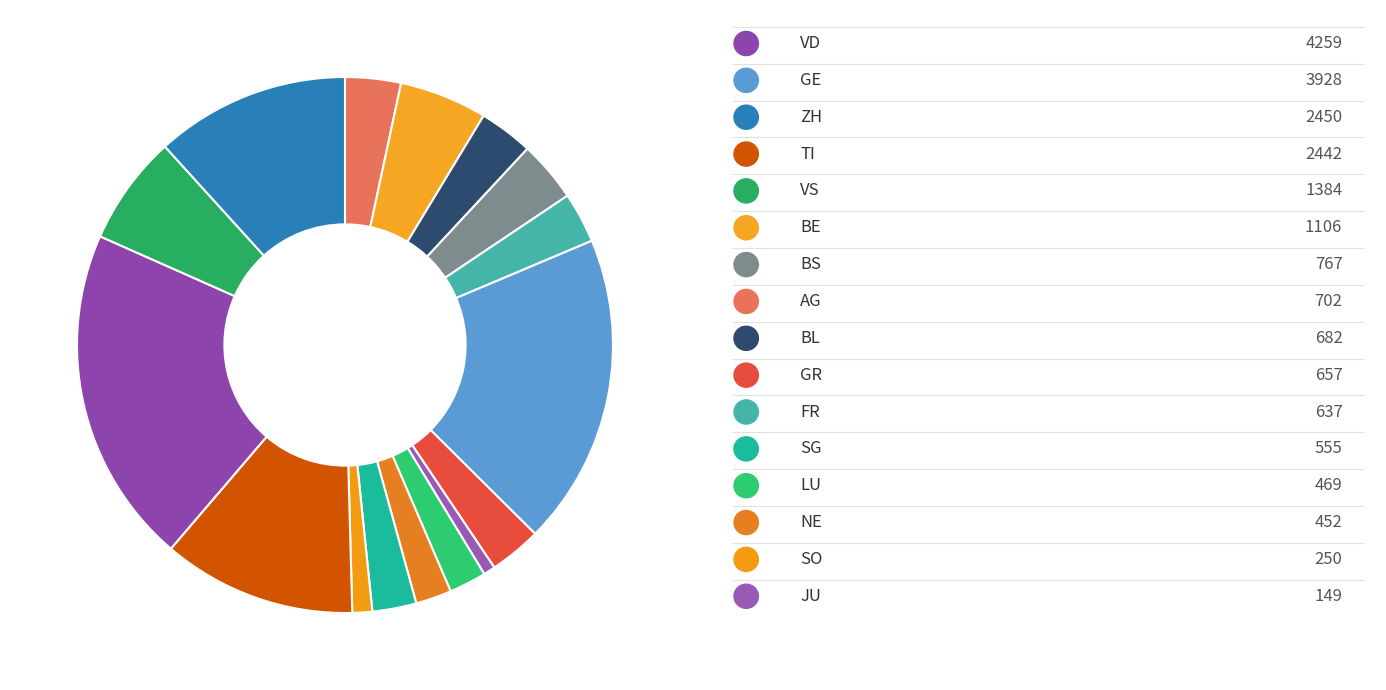

To the nearest percent, what is the difference between the largest and smallest slice percentages?

20%